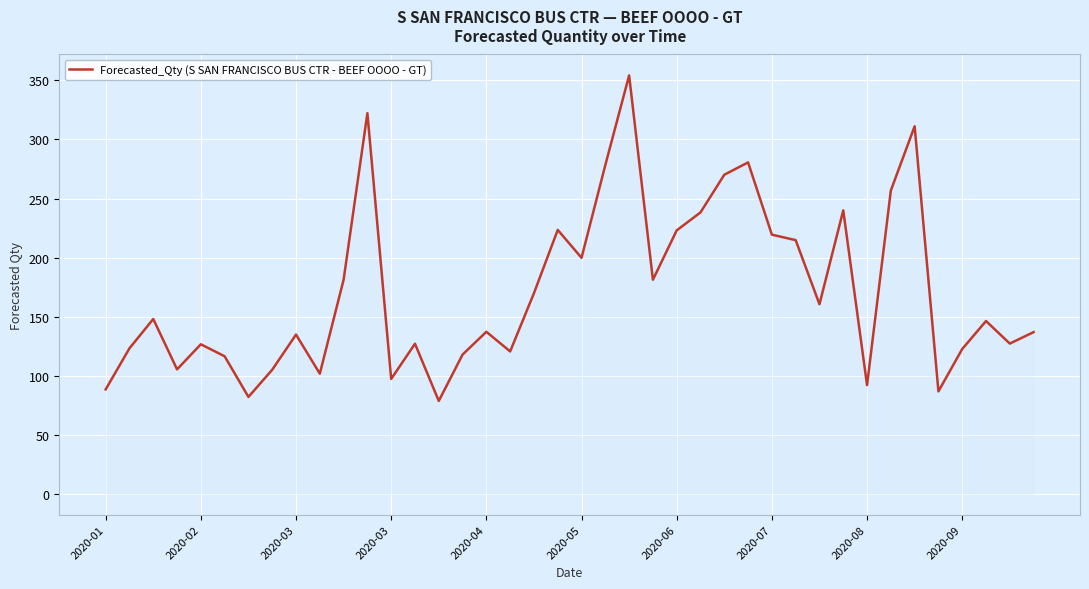

What is the difference between the maximum and minimum values?

275.7